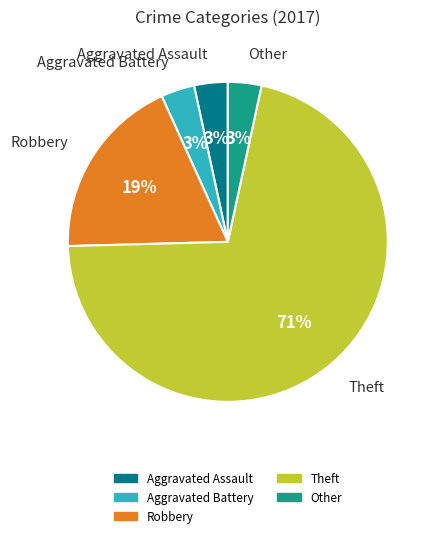

Does any single category account for the majority?

Yes